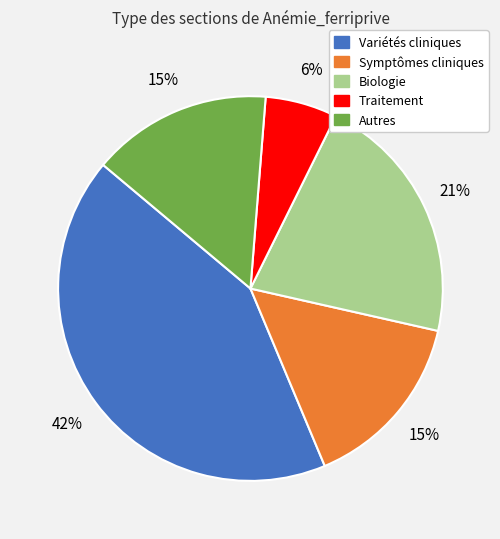

What is the ratio of the value at Symptômes cliniques to the value at Autres?

1.0